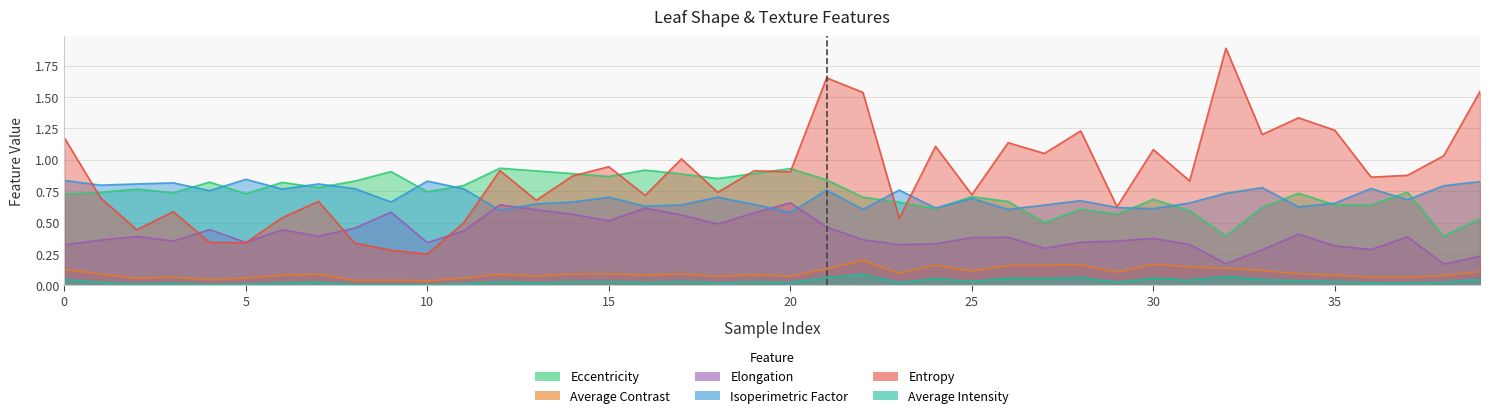

At 29, list the series in order from smallest to largest.

Average Intensity, Average Contrast, Elongation, Eccentricity, Isoperimetric Factor, Entropy